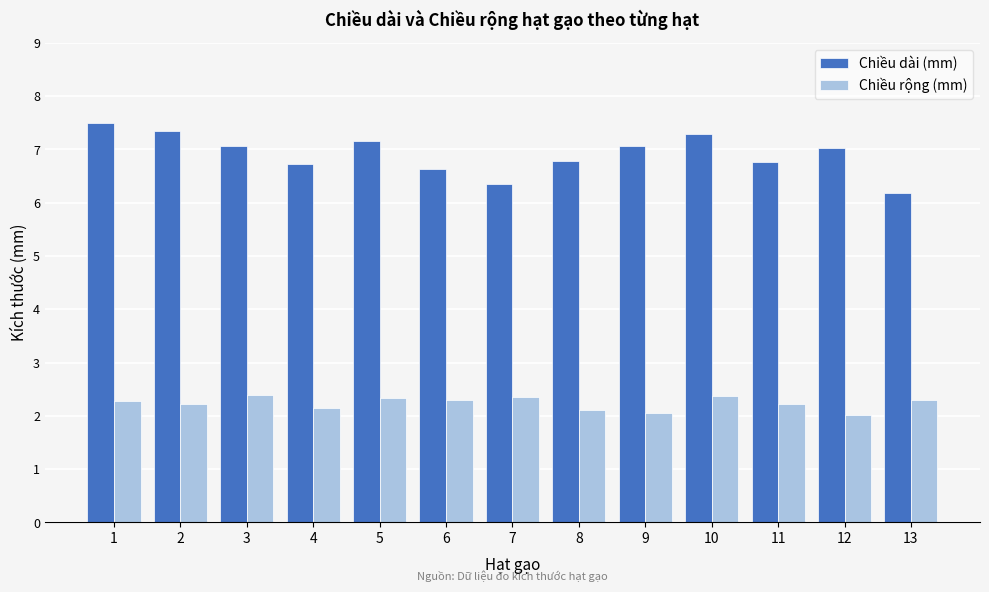

Does the chart contain any negative values?

No